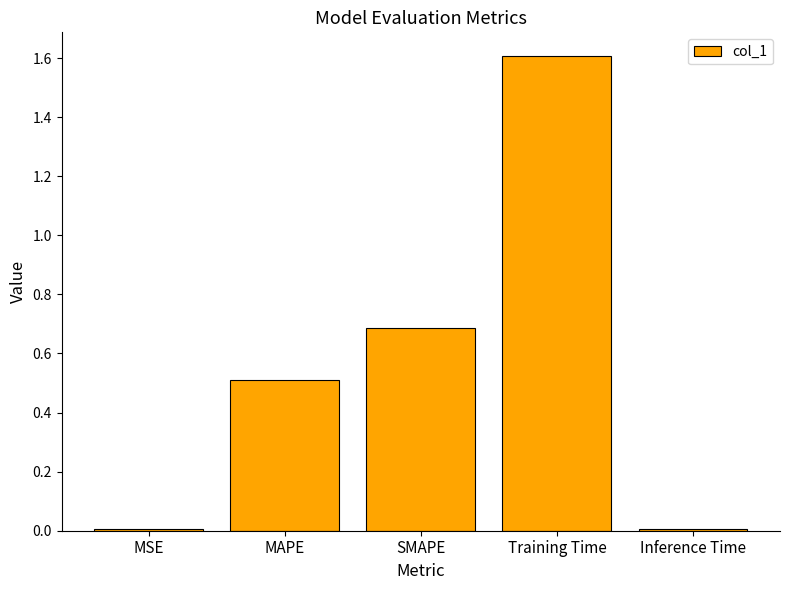

Count the number of data series in this chart.

1